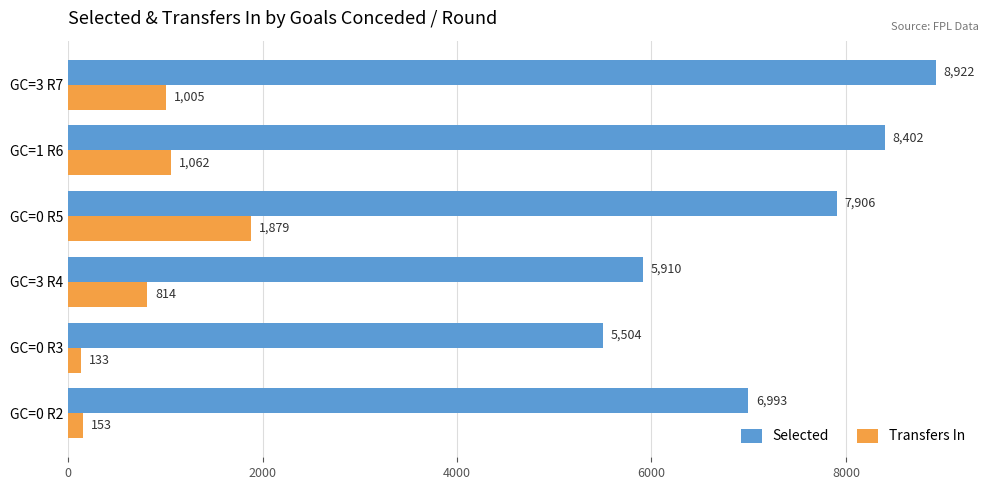

True or false: Selected has a value of 8402 at GC=1 R6.

True